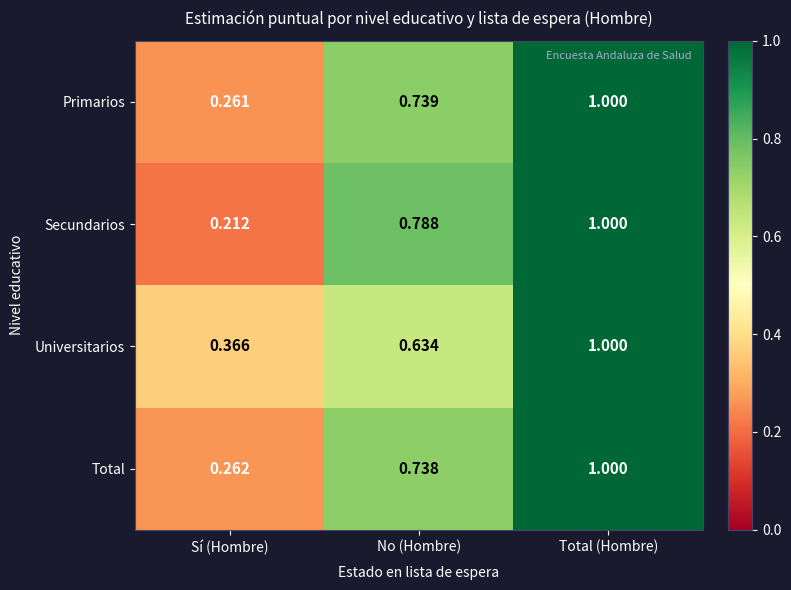

Count the number of categories in the chart.

3